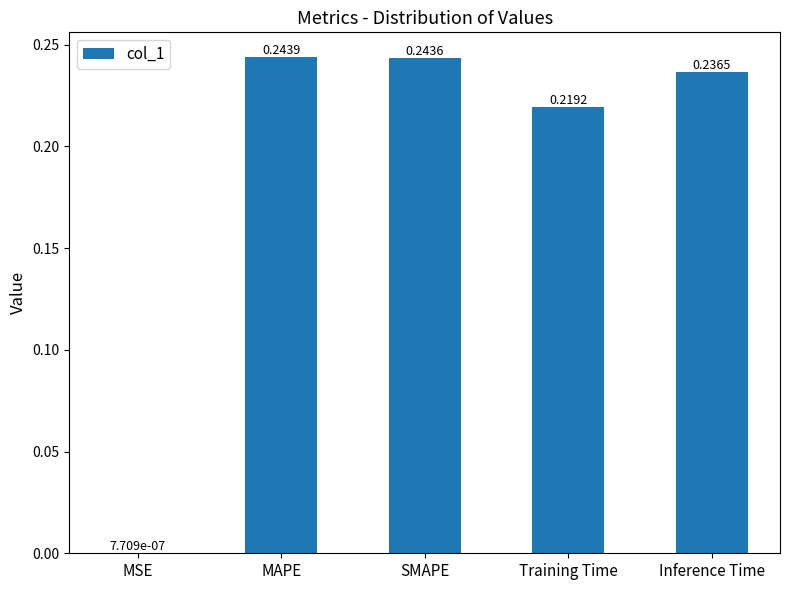

What is the sum of all values?

0.9